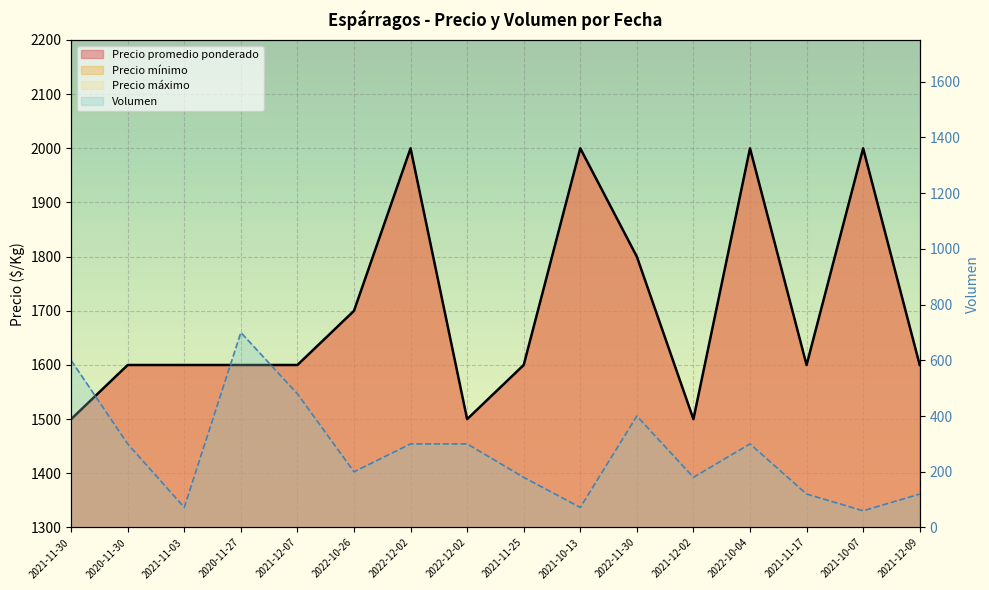

Reading left to right, what are all the values shown in this chart?

Volumen: 2021-11-30=600	2020-11-30=300	2021-11-03=72	2020-11-27=700	2021-12-07=480	2022-10-26=200	2022-12-02=300	2022-12-02=300	2021-11-25=180	2021-10-13=72	2022-11-30=400	2021-12-02=180	2022-10-04=300	2021-11-17=120	2021-10-07=60	2021-12-09=120
Precio promedio ponderado: 2021-11-30=1500	2020-11-30=1600	2021-11-03=1600	2020-11-27=1600	2021-12-07=1600	2022-10-26=1700	2022-12-02=2000	2022-12-02=1500	2021-11-25=1600	2021-10-13=2000	2022-11-30=1800	2021-12-02=1500	2022-10-04=2000	2021-11-17=1600	2021-10-07=2000	2021-12-09=1600